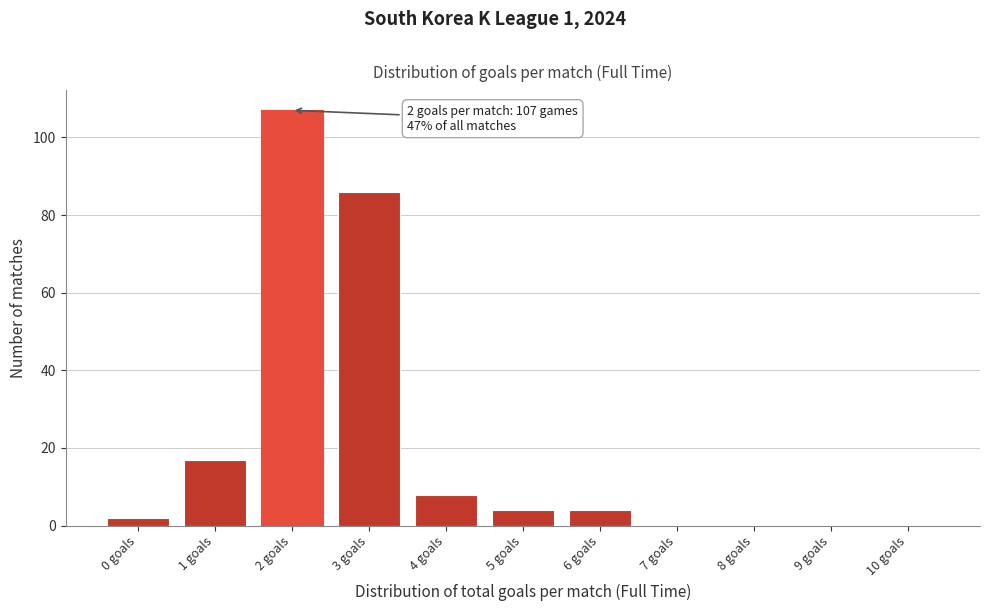

Reading left to right, transcribe all the data shown in this chart.

0 goals=2	1 goals=17	2 goals=107	3 goals=86	4 goals=8	5 goals=4	6 goals=4	7 goals=0	8 goals=0	9 goals=0	10 goals=0